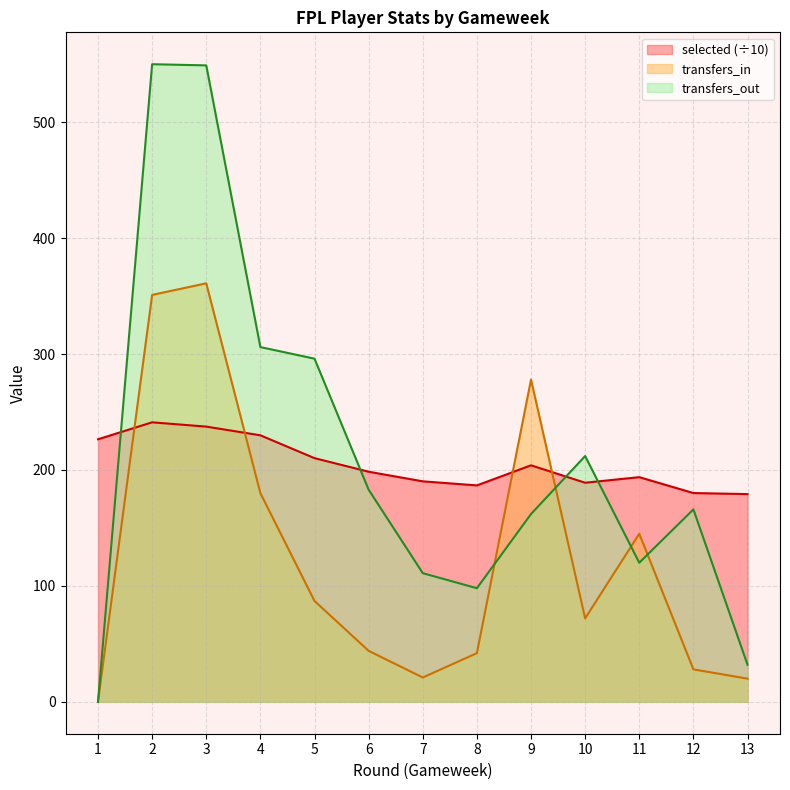

In transfers_out, how many points are lower than both neighbors (excluding endpoints)?

2